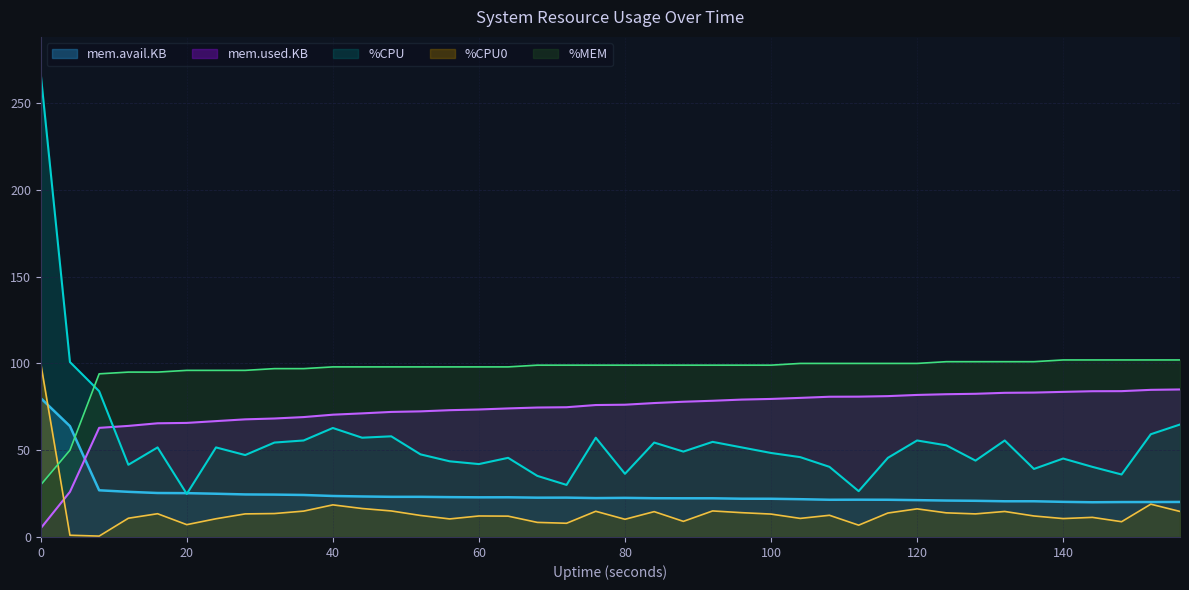

Reading left to right, transcribe all the data shown in this chart.

%CPU: 0=266.8	4=100.8	8=84.0	12=41.6	16=51.6	20=24.8	24=51.6	28=47.2	32=54.4	36=55.6	40=62.8	44=57.2	48=58.0	52=47.6	56=43.6	60=42.0	64=45.6	68=35.2	72=30.0	76=57.2	80=36.4	84=54.4	88=49.2	92=54.8	96=51.6	100=48.4	104=46.0	108=40.4	112=26.4	116=45.6	120=55.6	124=52.8	128=44.0	132=55.6	136=39.2	140=45.2	144=40.4	148=36.0	152=59.2	156=64.8
%CPU0: 0=100.0	4=1.0	8=0.5	12=10.8	16=13.4	20=7.1	24=10.5	28=13.3	32=13.5	36=14.9	40=18.5	44=16.4	48=15.0	52=12.4	56=10.4	60=12.1	64=12.0	68=8.4	72=7.9	76=14.8	80=10.2	84=14.6	88=9.0	92=15.0	96=14.0	100=13.2	104=10.7	108=12.5	112=6.8	116=13.8	120=16.2	124=13.9	128=13.3	132=14.7	136=12.1	140=10.6	144=11.3	148=8.8	152=18.9	156=14.7
%MEM: 0=30.0	4=50.0	8=94.0	12=95.0	16=95.0	20=96.0	24=96.0	28=96.0	32=97.0	36=97.0	40=98.0	44=98.0	48=98.0	52=98.0	56=98.0	60=98.0	64=98.0	68=99.0	72=99.0	76=99.0	80=99.0	84=99.0	88=99.0	92=99.0	96=99.0	100=99.0	104=100.0	108=100.0	112=100.0	116=100.0	120=100.0	124=101.0	128=101.0	132=101.0	136=101.0	140=102.0	144=102.0	148=102.0	152=102.0	156=102.0
mem.used.KB_scaled: 0=5.0	4=26.0	8=62.9	12=64.0	16=65.5	20=65.7	24=66.8	28=67.8	32=68.3	36=69.1	40=70.5	44=71.2	48=72.1	52=72.4	56=73.1	60=73.5	64=74.1	68=74.6	72=74.8	76=76.0	80=76.2	84=77.2	88=77.9	92=78.5	96=79.2	100=79.5	104=80.1	108=80.8	112=80.9	116=81.2	120=81.8	124=82.3	128=82.5	132=83.1	136=83.2	140=83.6	144=84.0	148=84.0	152=84.8	156=85.0
mem.avail.KB_scaled: 0=80.0	4=63.9	8=26.9	12=26.0	16=25.3	20=25.2	24=24.9	28=24.5	32=24.4	36=24.2	40=23.6	44=23.3	48=23.1	52=23.1	56=23.0	60=22.8	64=22.9	68=22.6	72=22.7	76=22.4	80=22.5	84=22.3	88=22.3	92=22.3	96=22.0	100=22.0	104=21.8	108=21.4	112=21.5	116=21.4	120=21.2	124=21.0	128=20.8	132=20.6	136=20.6	140=20.2	144=20.0	148=20.1	152=20.1	156=20.2